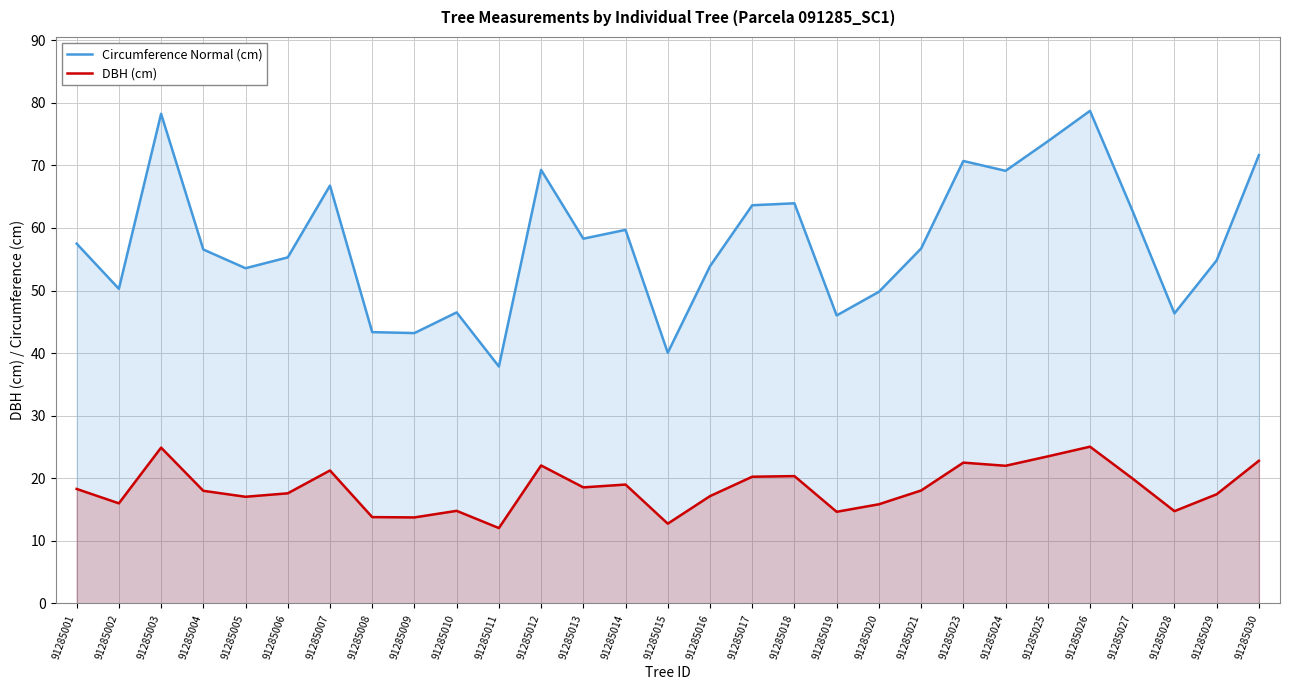

Which series changed the most between 91285005 and 91285017?

Circumference Normal (cm)